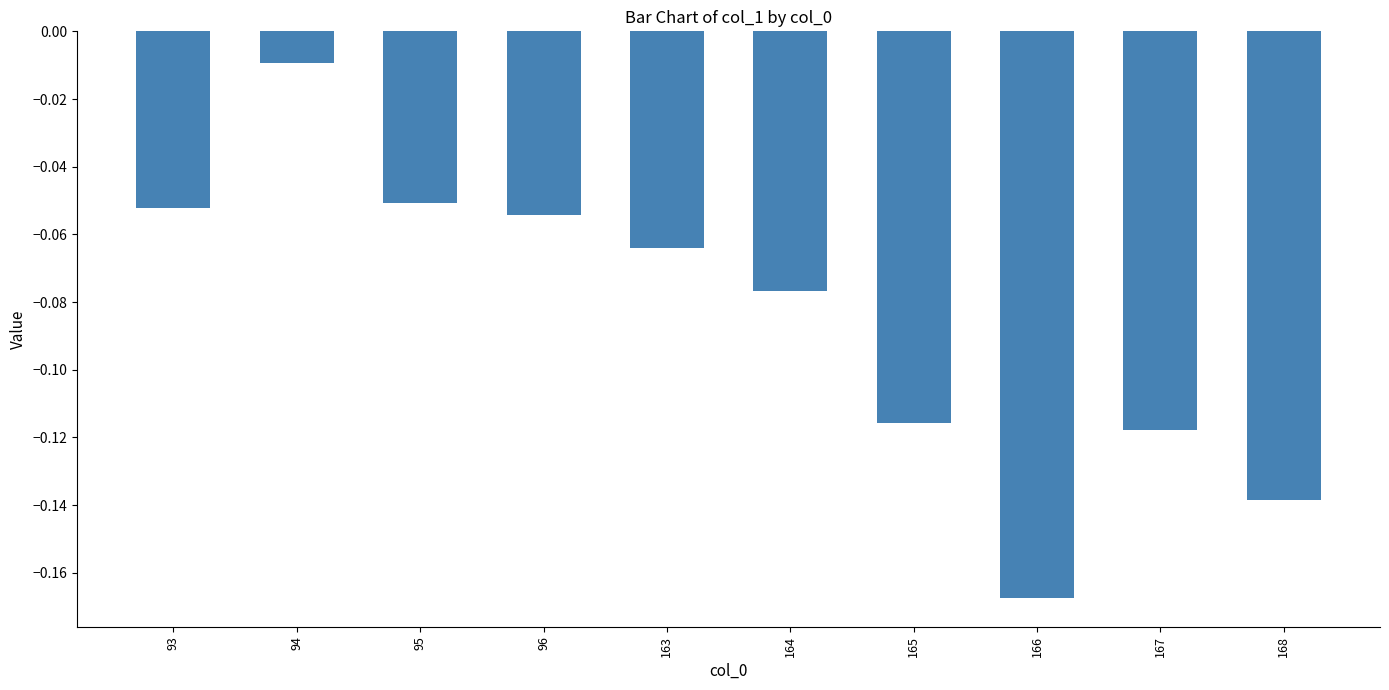

Which has a higher value, 165 or 94?

94